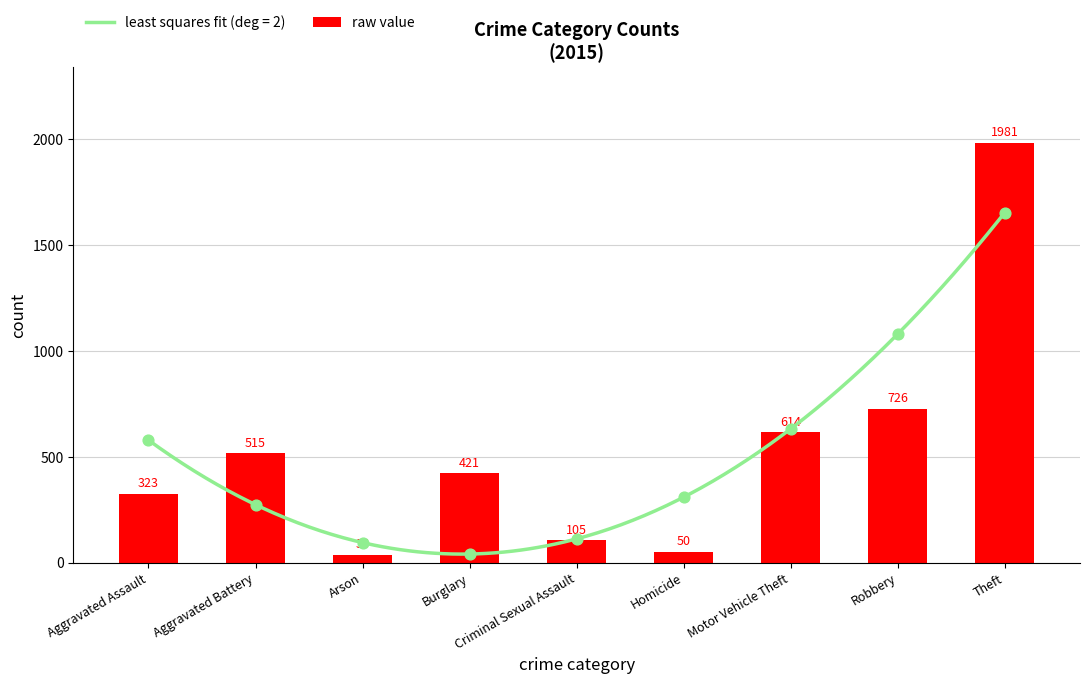

What is the ratio of the value at Homicide to the value at Arson?

1.4